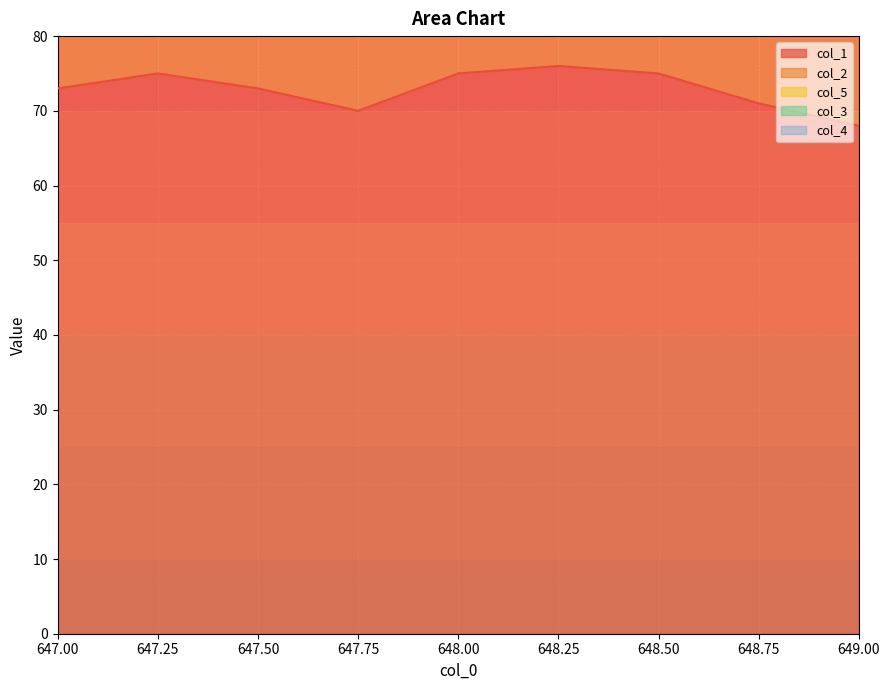

True or false: col_1 and col_2 cross at least once.

False